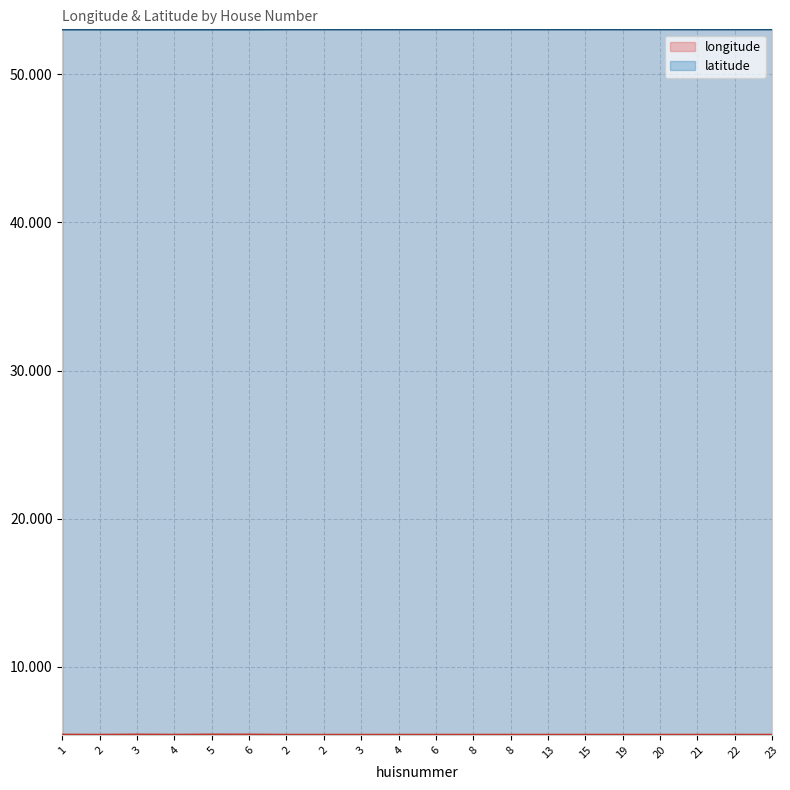

Where is longitude nearest to the value 5?

2